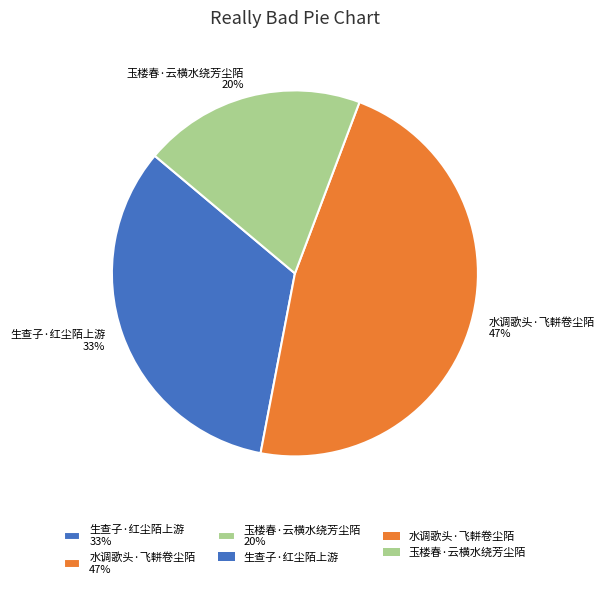

How many slices are in this pie chart?

3